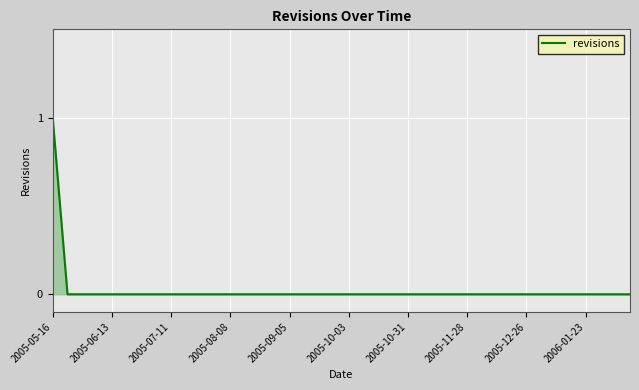

Reading left to right, transcribe all the data shown in this chart.

1	0	0	0	0	0	0	0	0	0	0	0	0	0	0	0	0	0	0	0	0	0	0	0	0	0	0	0	0	0	0	0	0	0	0	0	0	0	0	0